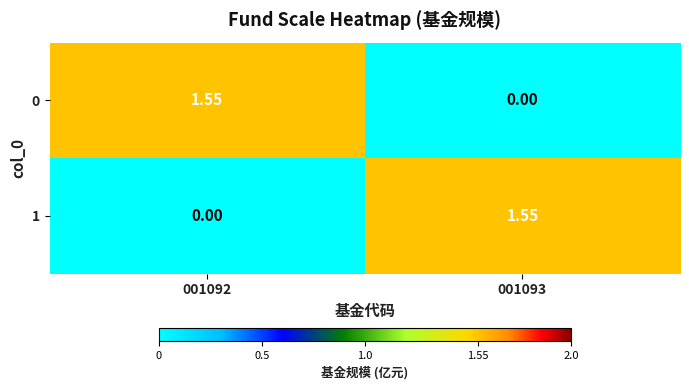

How many distinct data groups are displayed?

2